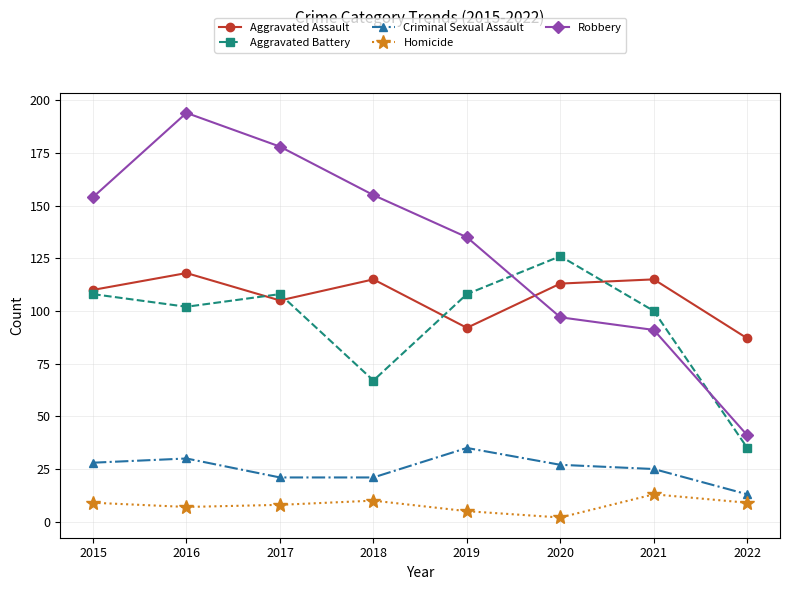

Which series has the largest total across all categories?

Robbery